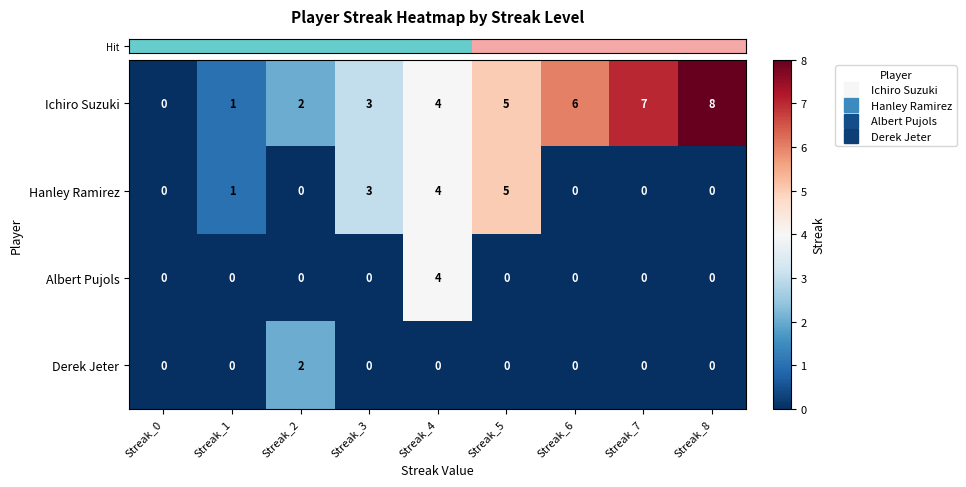

What is the sum of all Albert Pujols values?

4